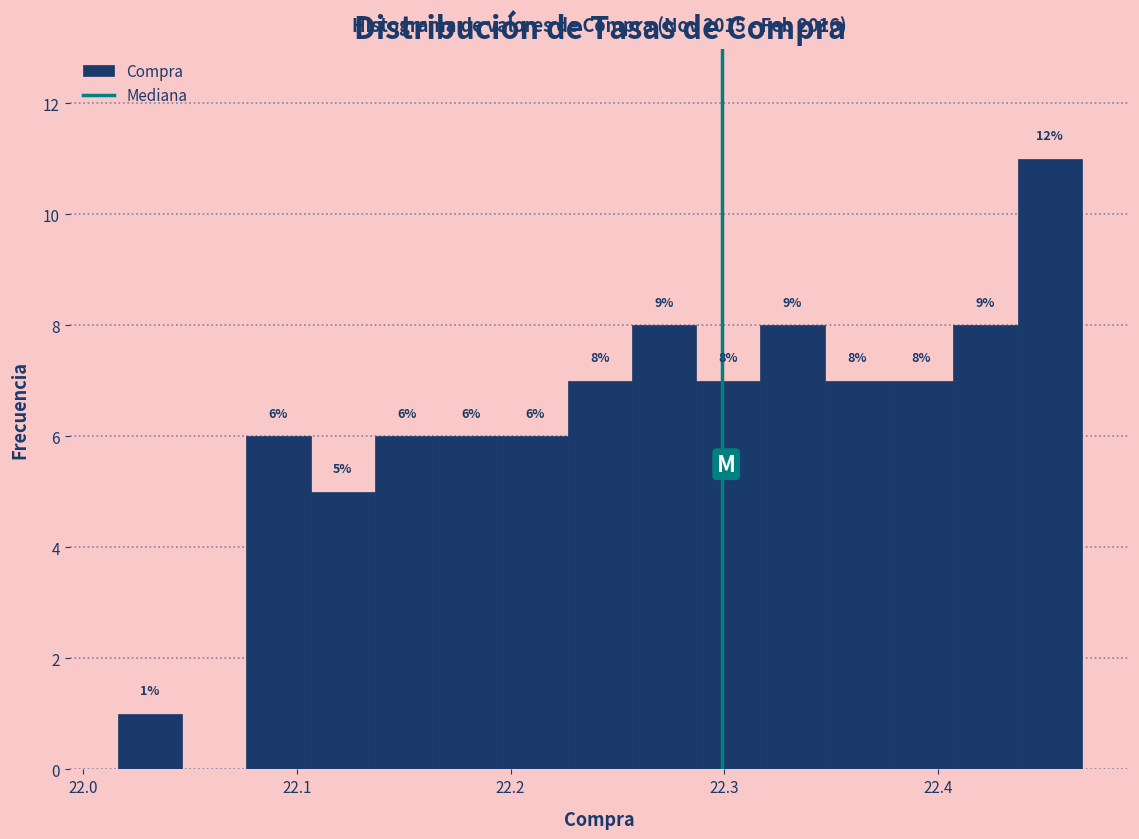

Around what value on the x-axis is the tallest bar? Give the approximate position of its centre, as read against the axis.

22.45